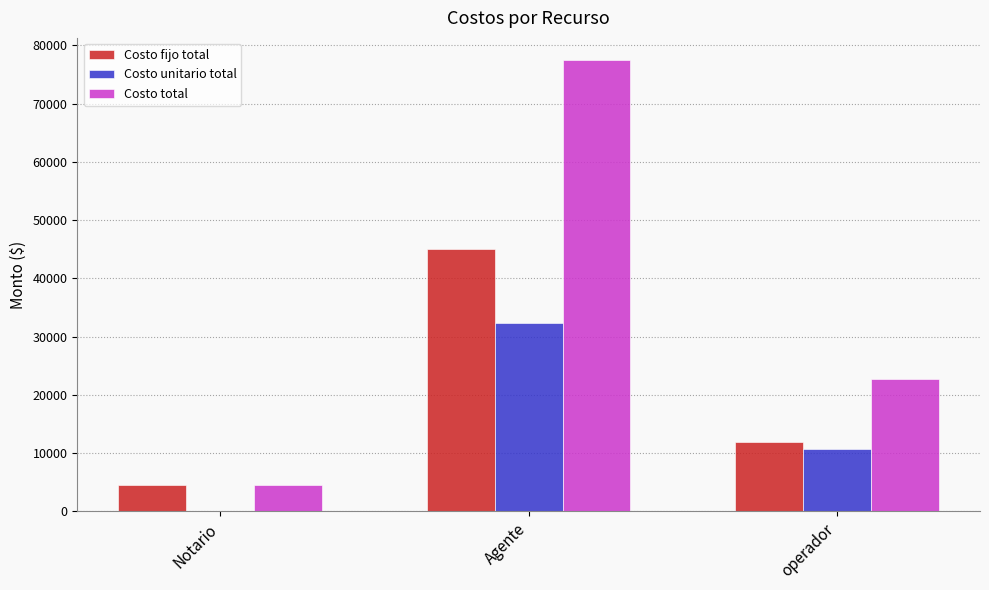

What is the highest value of the Costo fijo total series?

45000.0